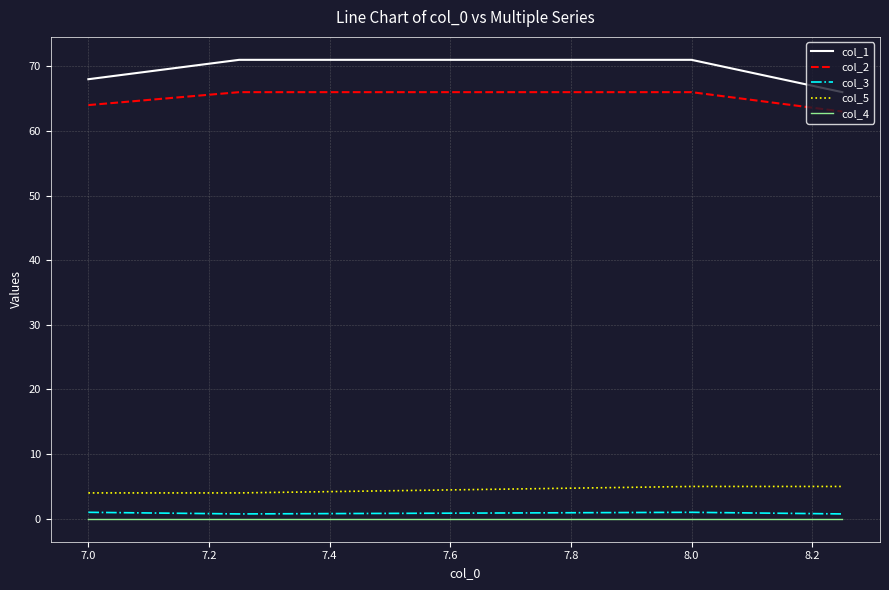

True or false: col_2 and col_4 intersect in this chart.

False